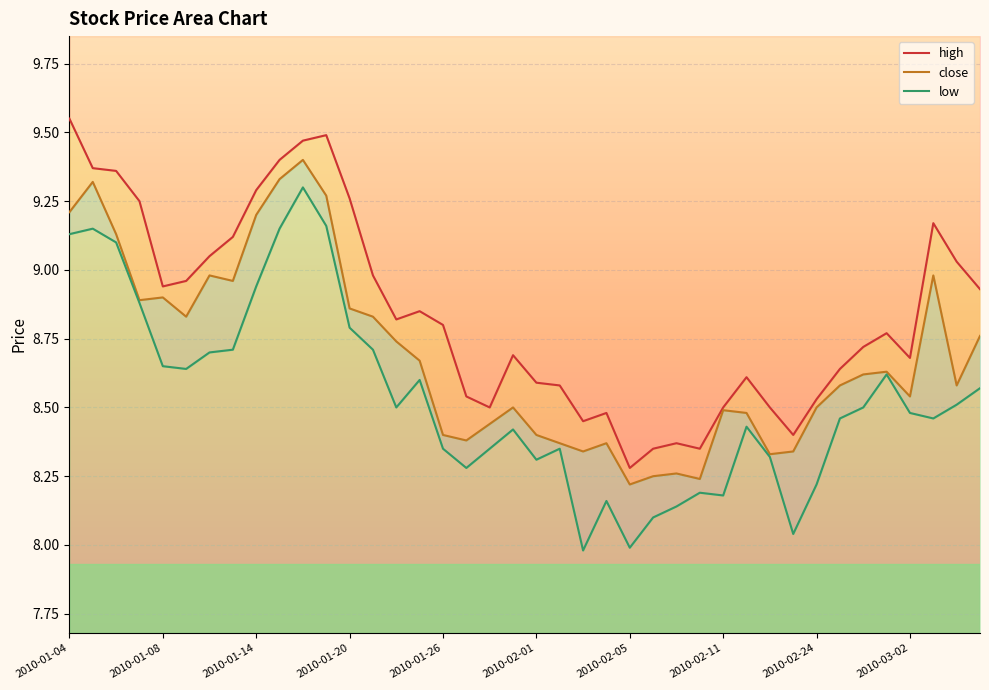

Reading left to right, transcribe all the data shown in this chart.

close: 9.2	9.3	9.1	8.9	8.9	8.8	9.0	9.0	9.2	9.3	9.4	9.3	8.9	8.8	8.7	8.7	8.4	8.4	8.4	8.5	8.4	8.4	8.3	8.4	8.2	8.2	8.3	8.2	8.5	8.5	8.3	8.3	8.5	8.6	8.6	8.6	8.5	9.0	8.6	8.8
high: 9.6	9.4	9.4	9.2	8.9	9.0	9.1	9.1	9.3	9.4	9.5	9.5	9.3	9.0	8.8	8.8	8.8	8.5	8.5	8.7	8.6	8.6	8.4	8.5	8.3	8.3	8.4	8.3	8.5	8.6	8.5	8.4	8.5	8.6	8.7	8.8	8.7	9.2	9.0	8.9
low: 9.1	9.2	9.1	8.9	8.7	8.6	8.7	8.7	8.9	9.2	9.3	9.2	8.8	8.7	8.5	8.6	8.3	8.3	8.3	8.4	8.3	8.3	8.0	8.2	8.0	8.1	8.1	8.2	8.2	8.4	8.3	8.0	8.2	8.5	8.5	8.6	8.5	8.5	8.5	8.6